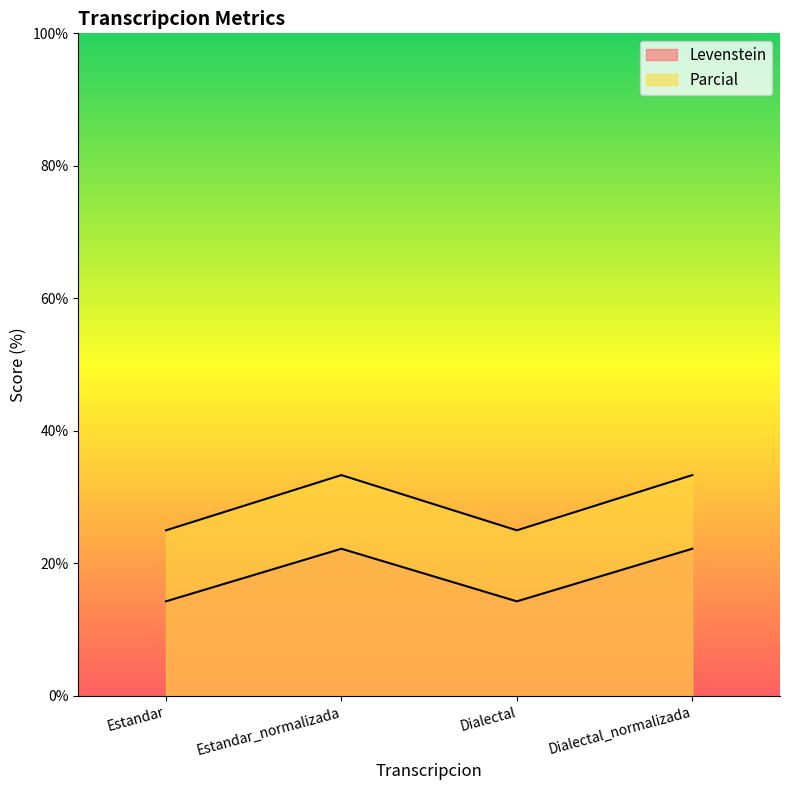

The Parcial series shows 8.1 at Estandar. True or false?

False